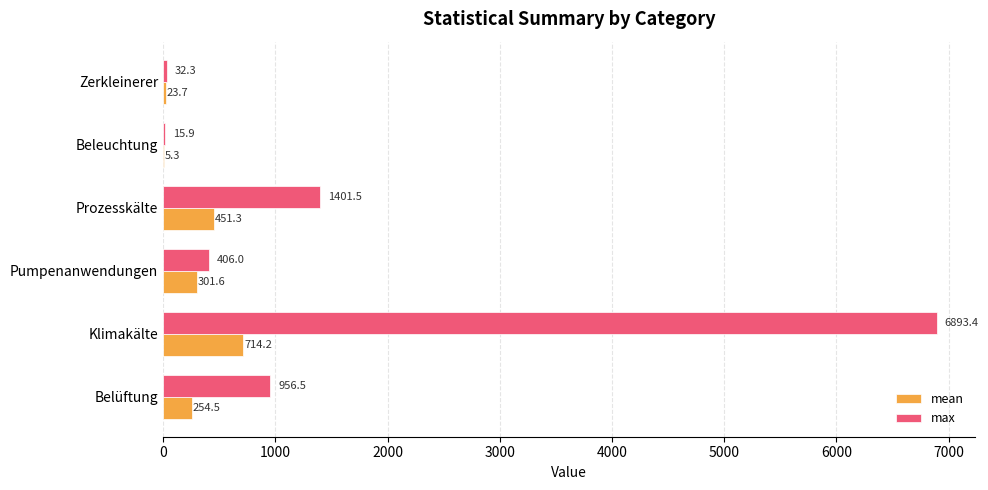

Count the number of data series in this chart.

2